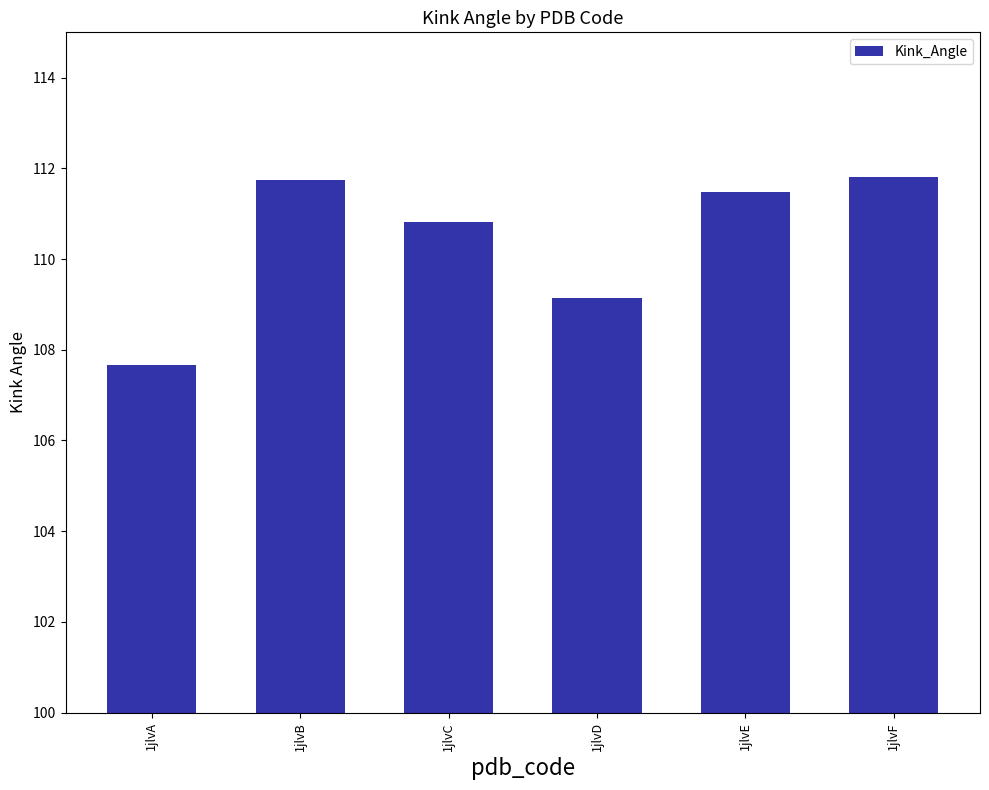

What is the difference between the values at 1jlvA and 1jlvE?

3.8